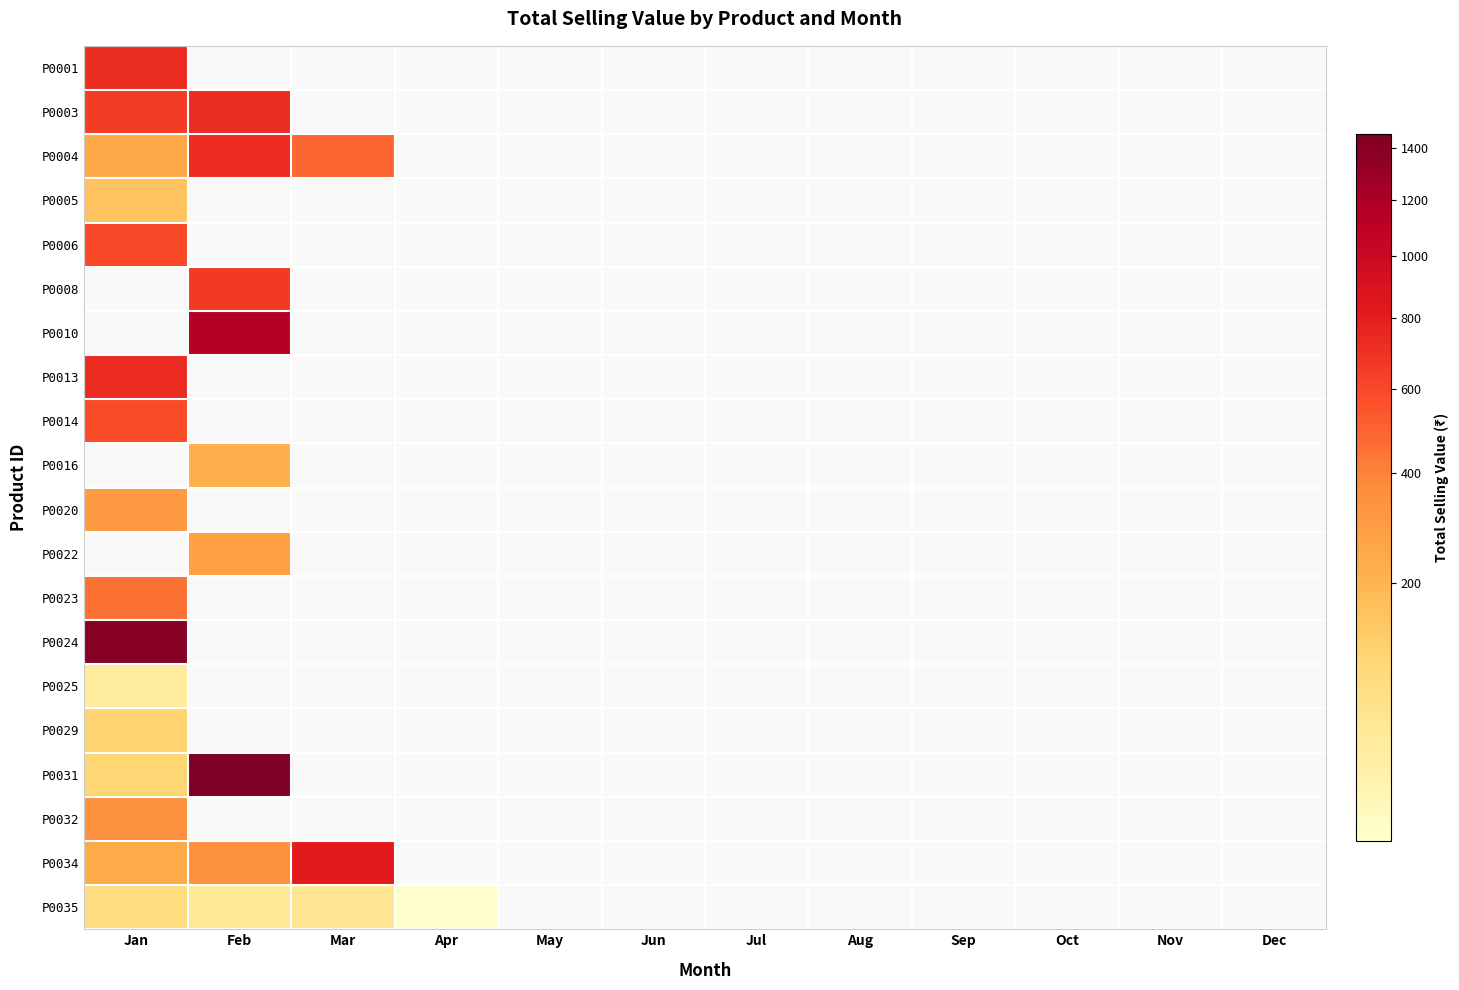

Which category has the highest value in the P0003 series?

Feb